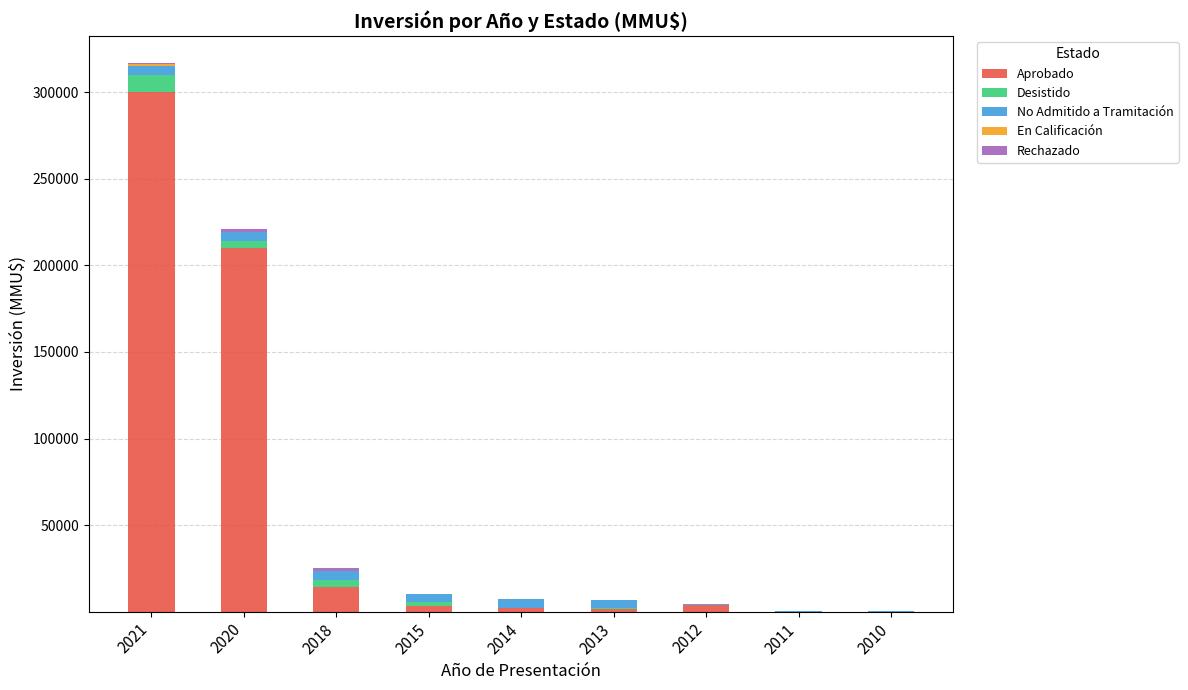

At which category is the sum across all series the highest?

2021